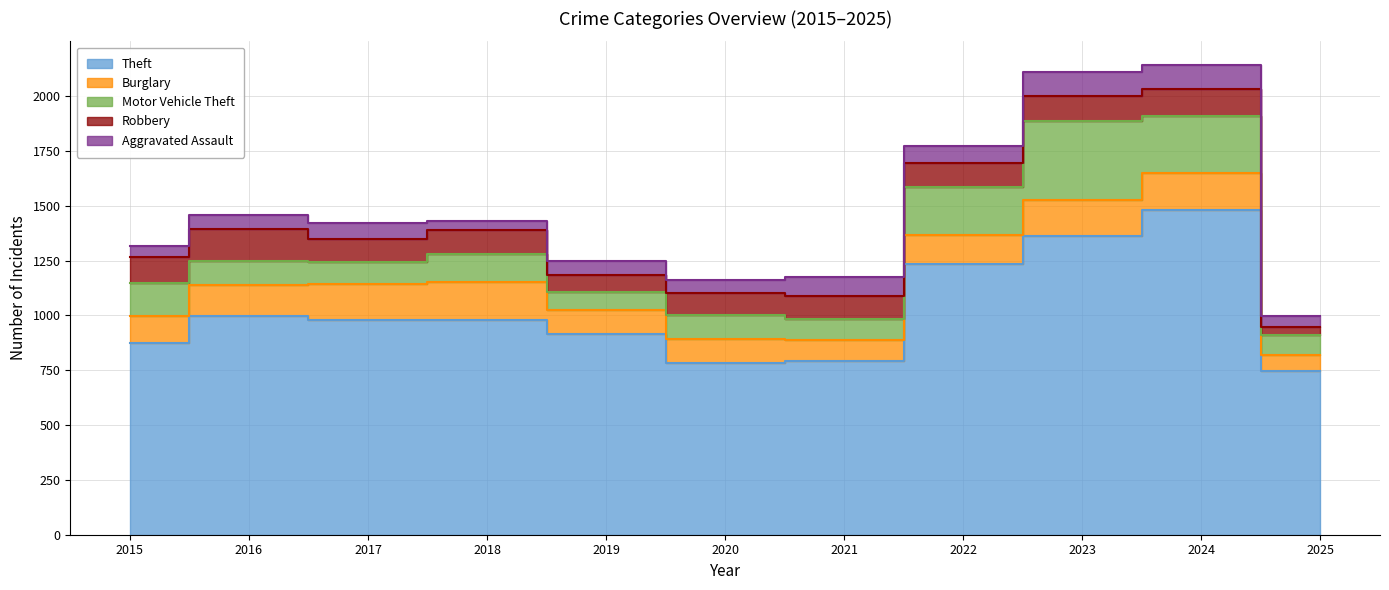

Rank the series at 2015 from lowest to highest value.

Aggravated Assault, Robbery, Burglary, Motor Vehicle Theft, Theft